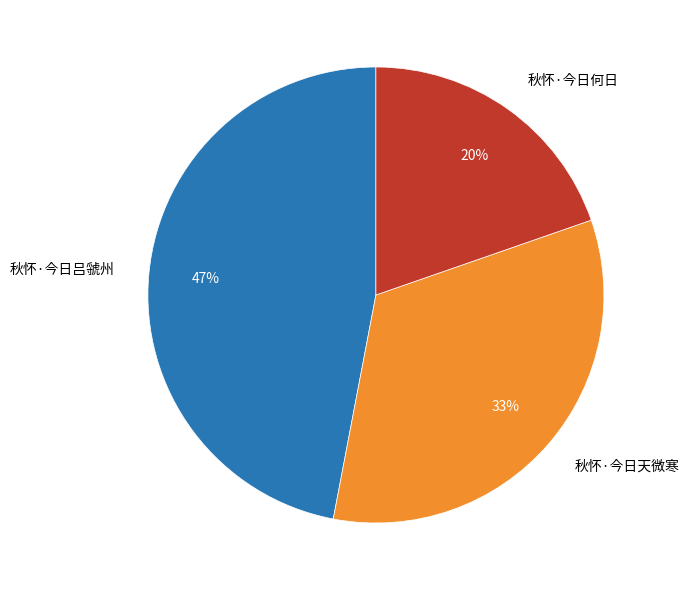

True or false: 秋怀·今日何日 accounts for 20% of the total.

True